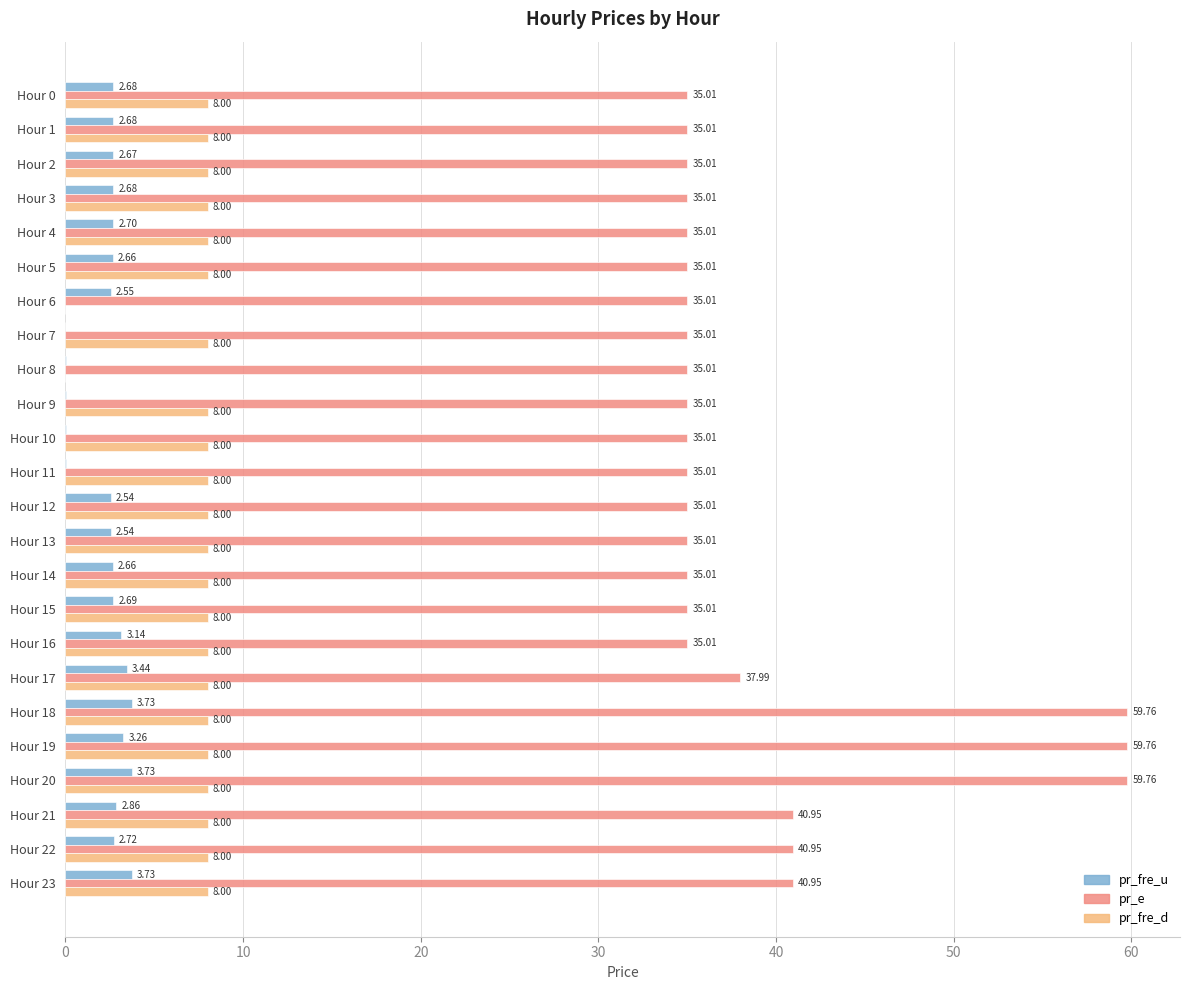

Between Hour 4 and Hour 17, which series saw the biggest shift?

pr_e